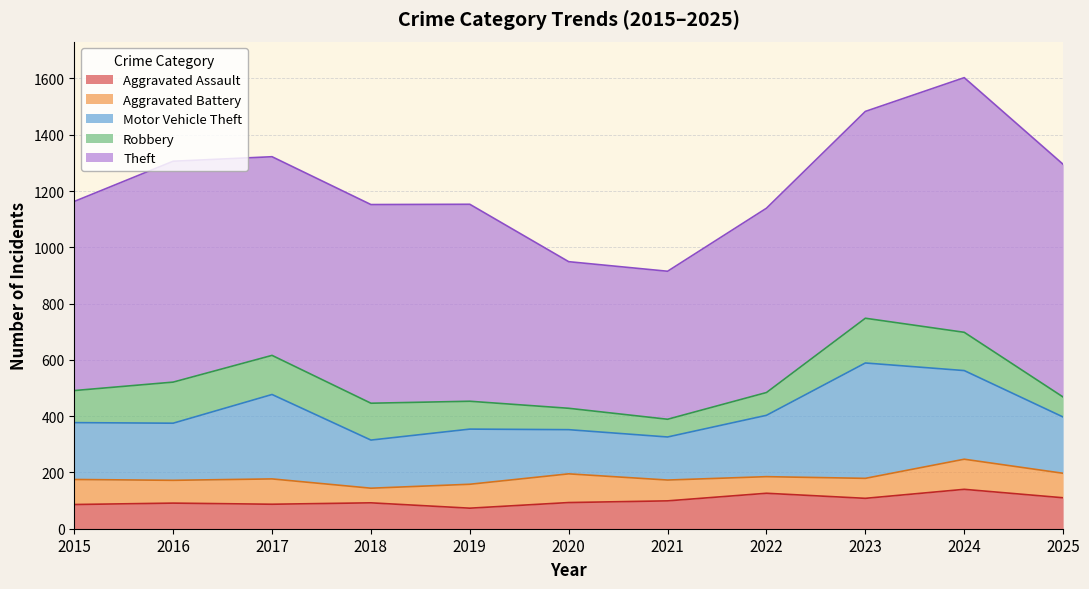

At which category is the sum across all series the highest?

2024